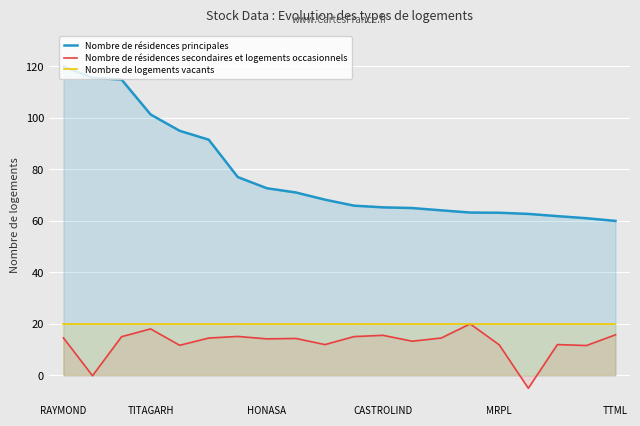

How many data points in Nombre de résidences principales are above 68?

10